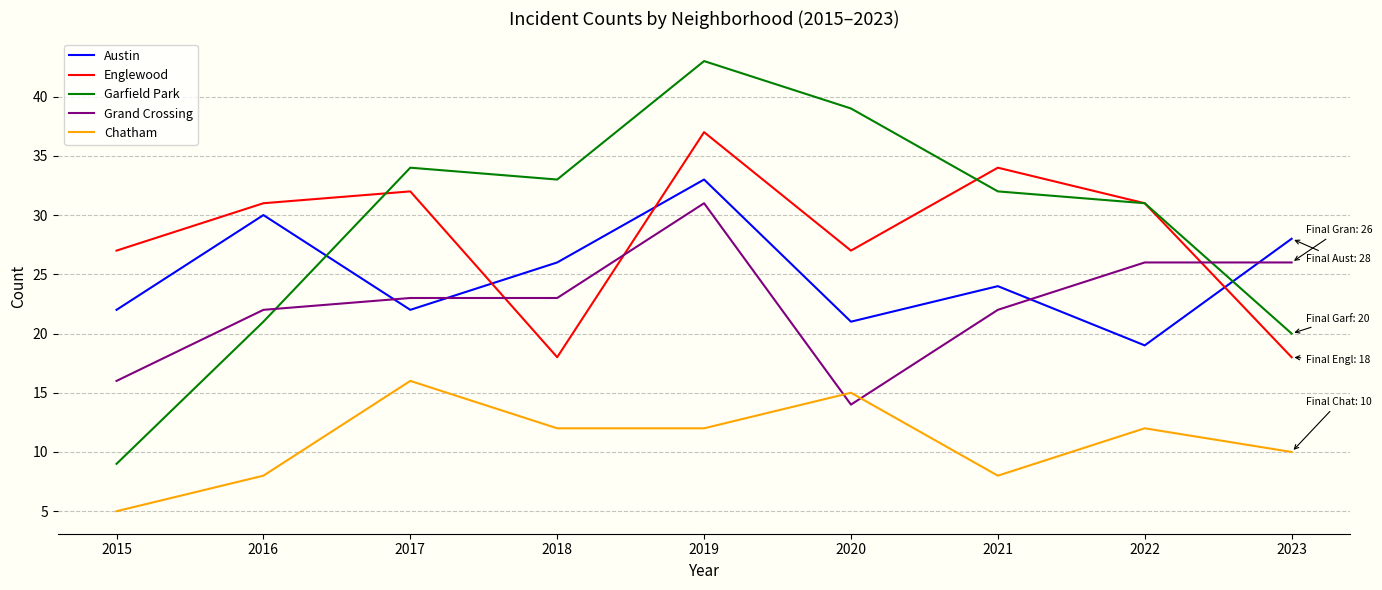

What is the lowest value of the Garfield Park series?

9